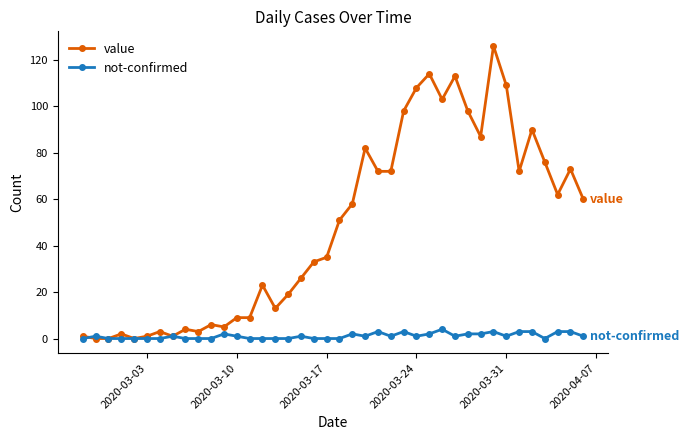

At how many categories does at least one series exceed 94?

8